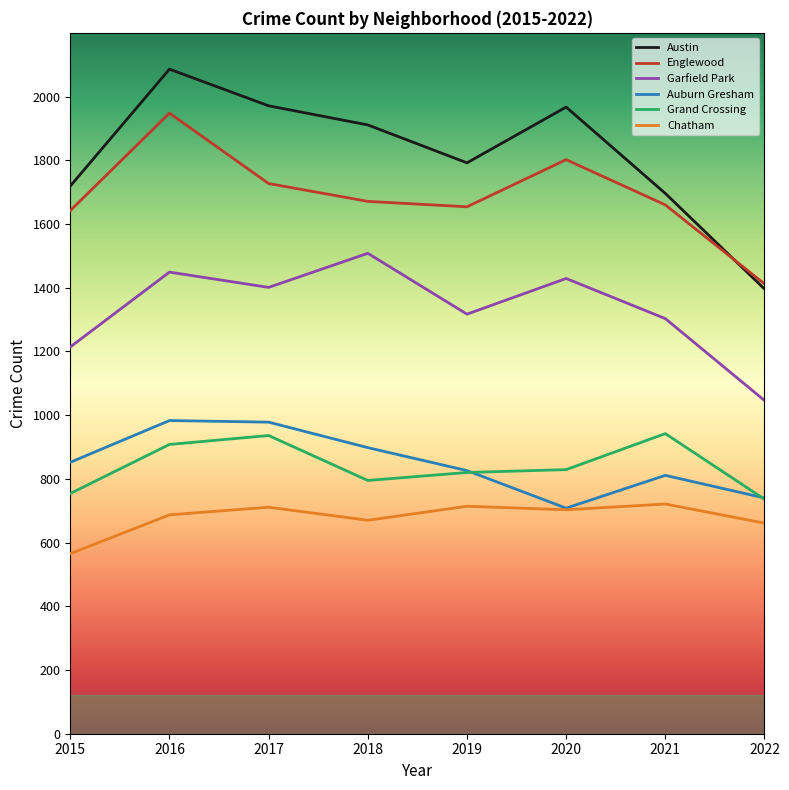

How many interior local peaks does the Austin series have?

2